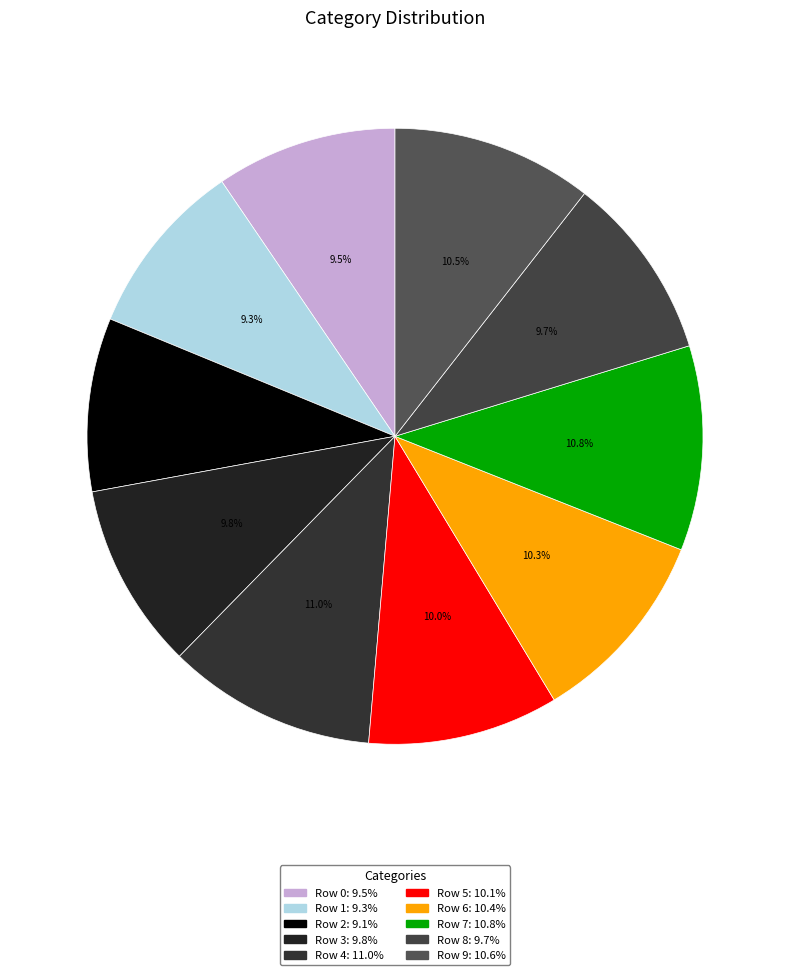

True or false: Row 8 accounts for 10% of the total.

True